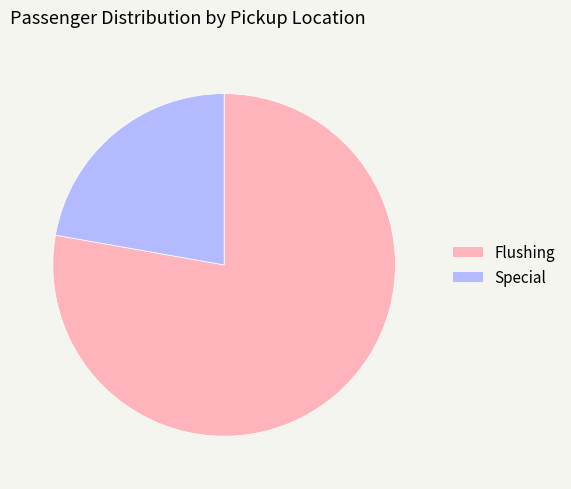

Rank the categories by value from highest to lowest.

Flushing, Special